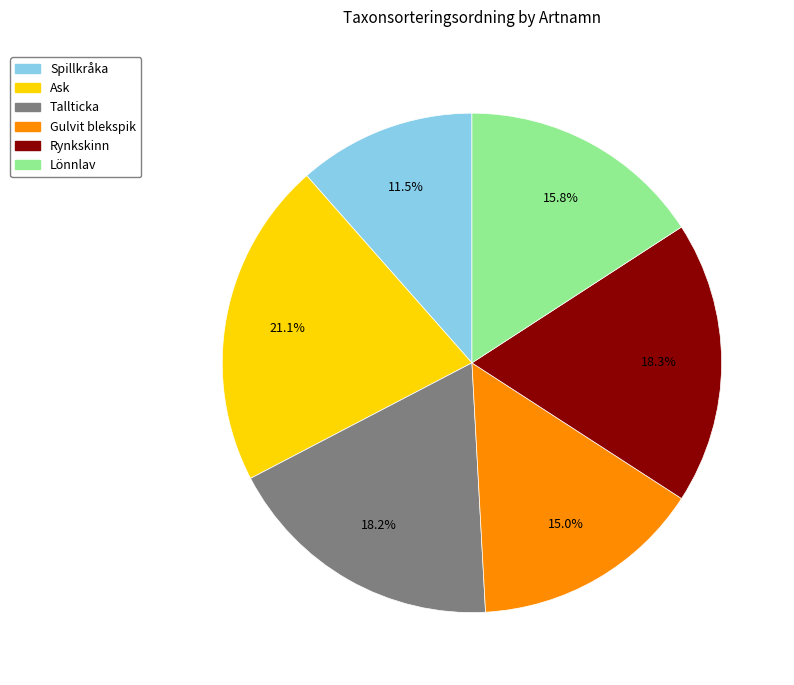

Which category has the biggest portion of the pie?

Ask